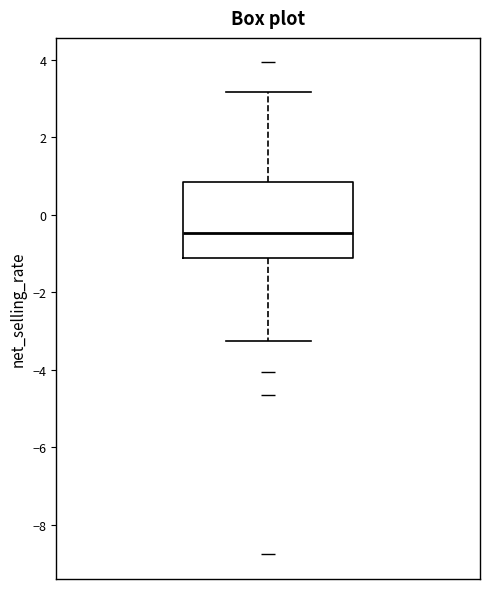

Read this box plot against the y-axis: the position of the median line, the range covered by the box, and the ends of both whiskers. The values are not printed on the chart, so give them approximately, as read against the axis.

median -0.4, box -1.2 to 0.8, whiskers -3.2 to 3.2